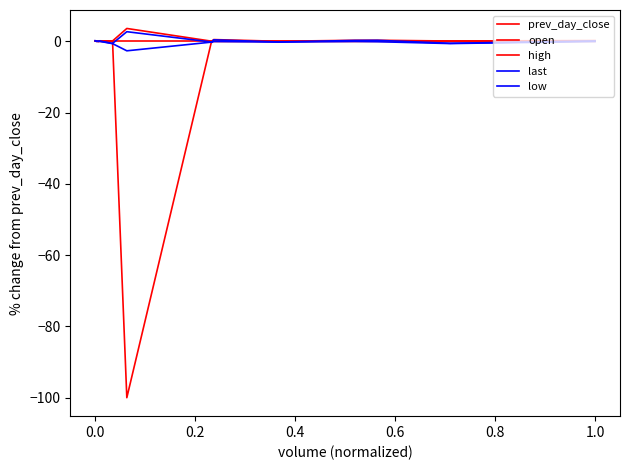

Does the chart have visible grid lines?

No